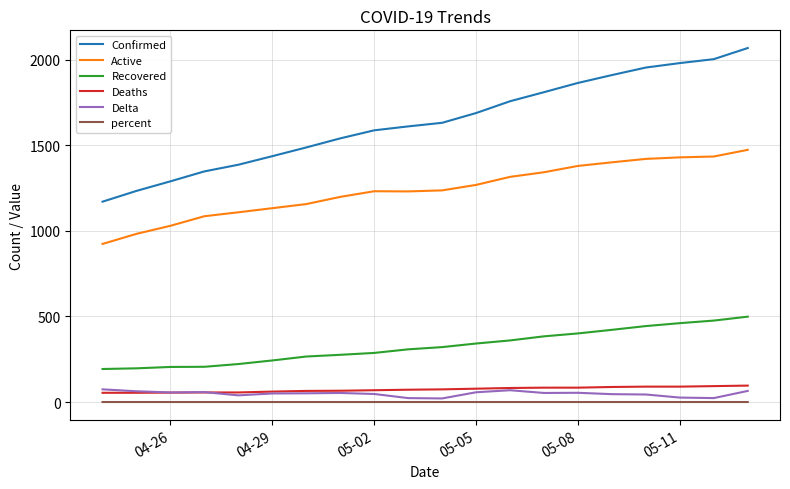

What is the minimum value for Confirmed?

1171.0